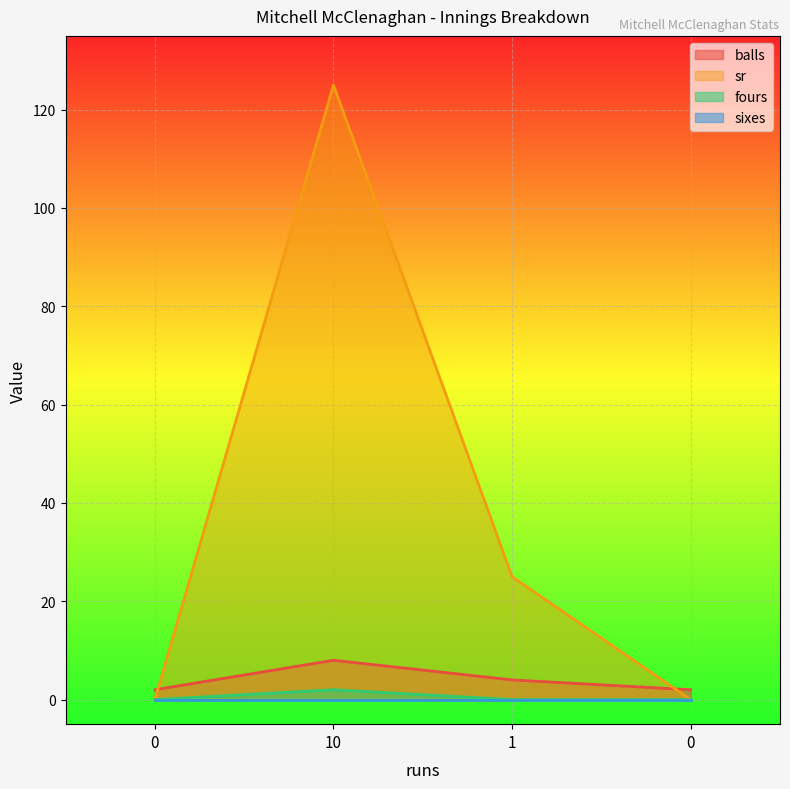

Rank the categories by fours value from lowest to highest.

0, 1, 0, 10